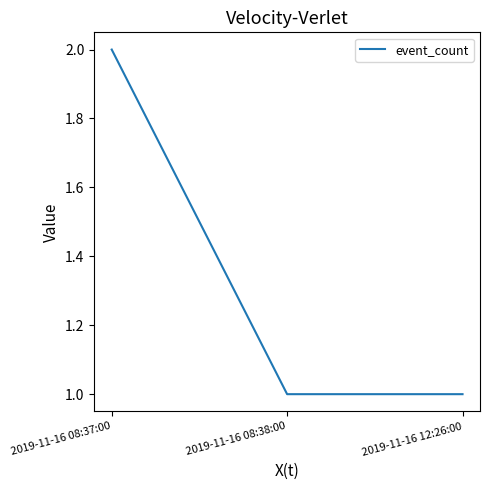

How many values are between 1 and 2?

3